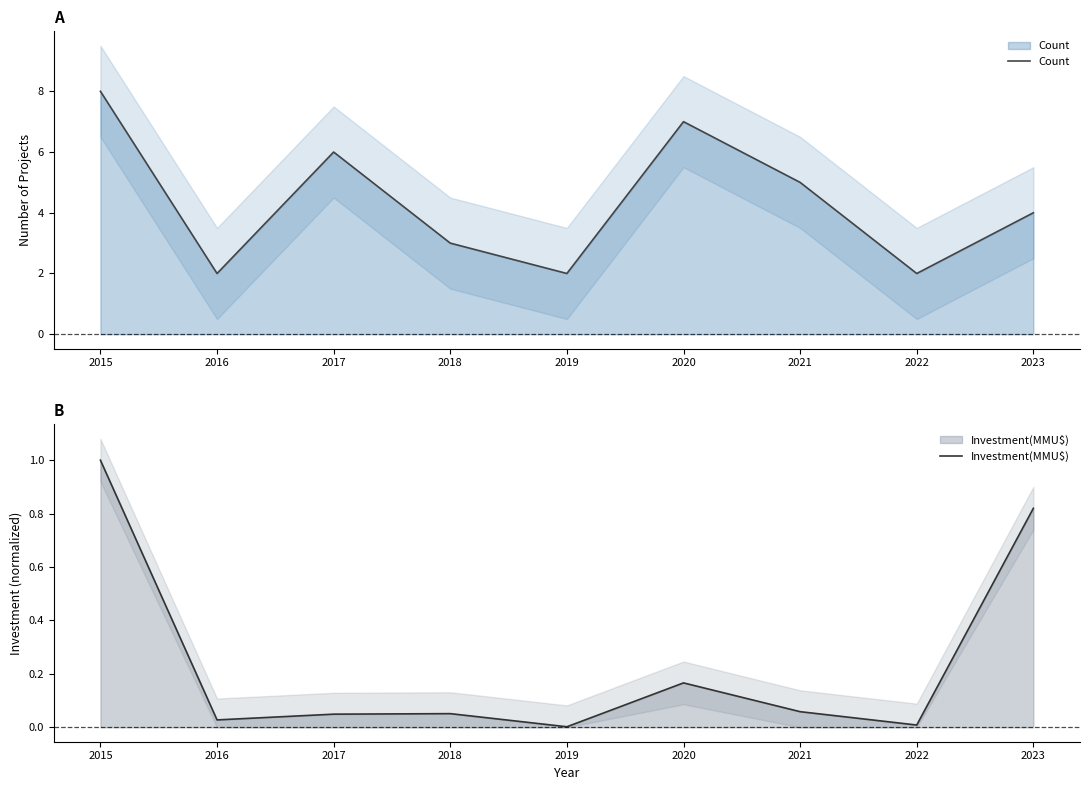

How many lines are shown in the chart?

2